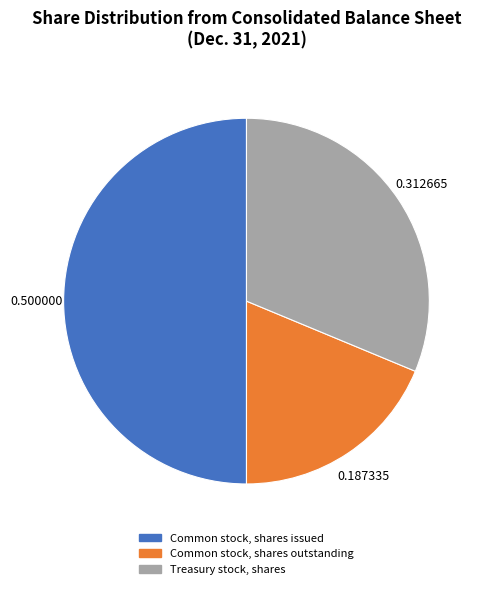

Approximately how many times larger is the value at Treasury stock, shares compared to Common stock, shares issued?

0.6